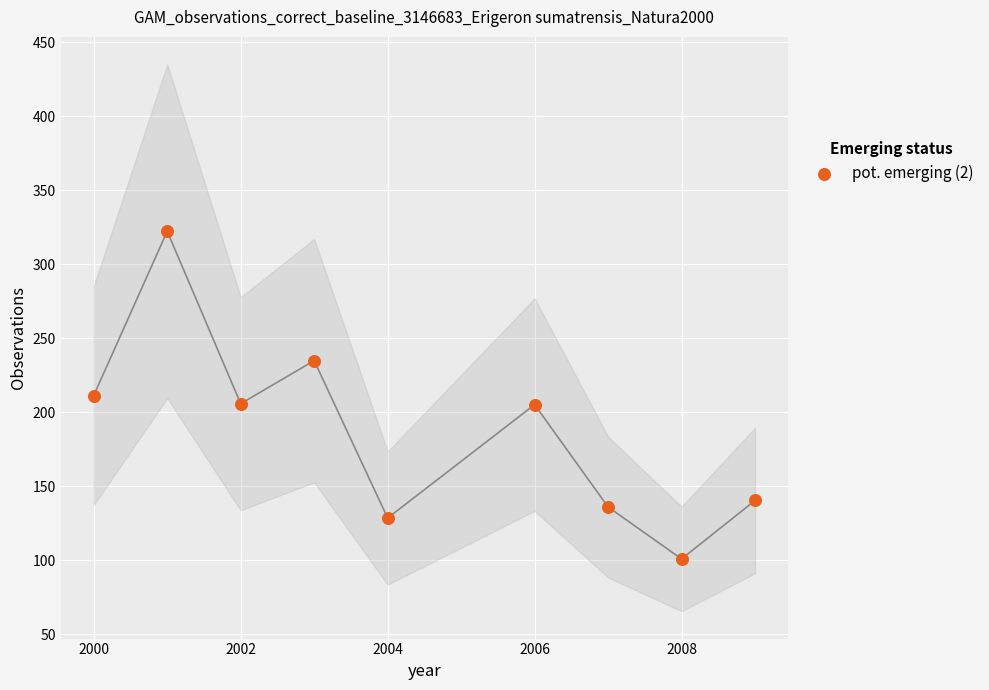

What is the range of X values (max minus min)?

9.0